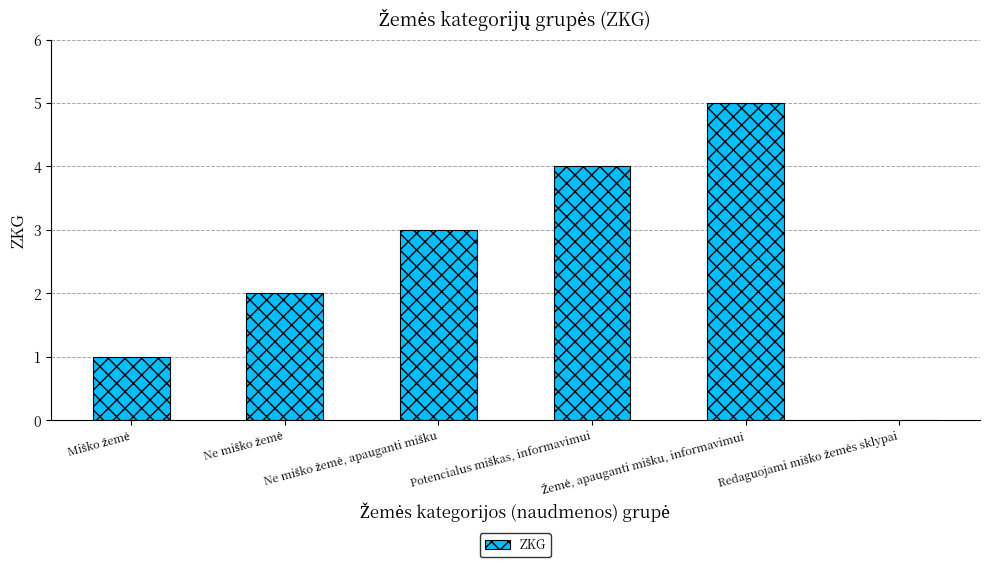

What is the sum of all values?

15